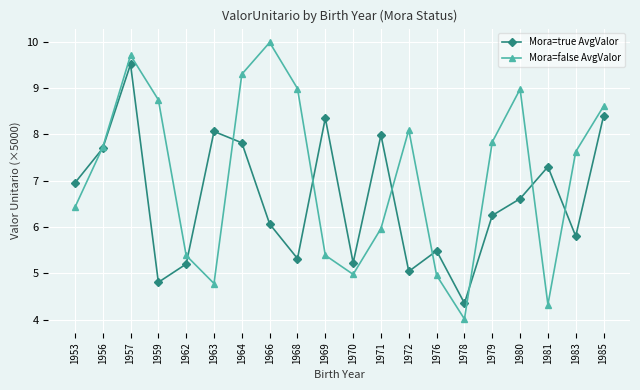

In Mora=true AvgValor, how many points are higher than both neighbors (excluding endpoints)?

6